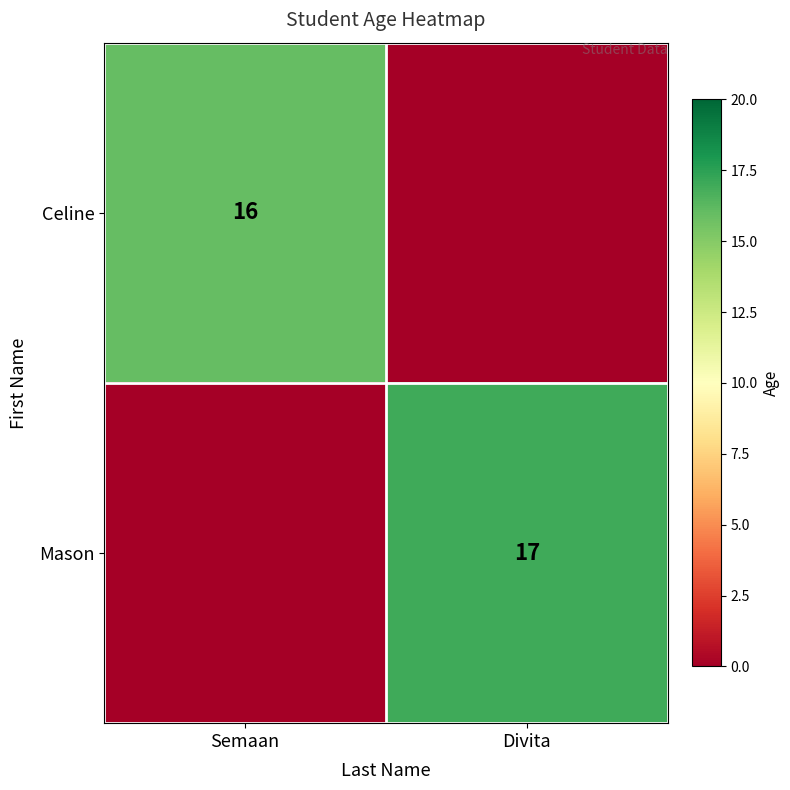

The value of Celine at Semaan is 28. True or false?

False